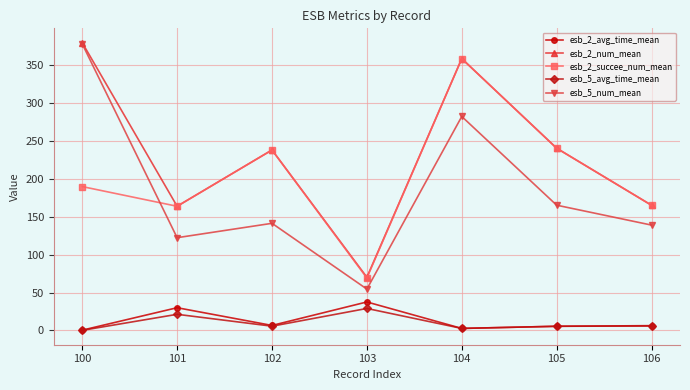

What is the maximum value for esb_2_num_mean?

380.0